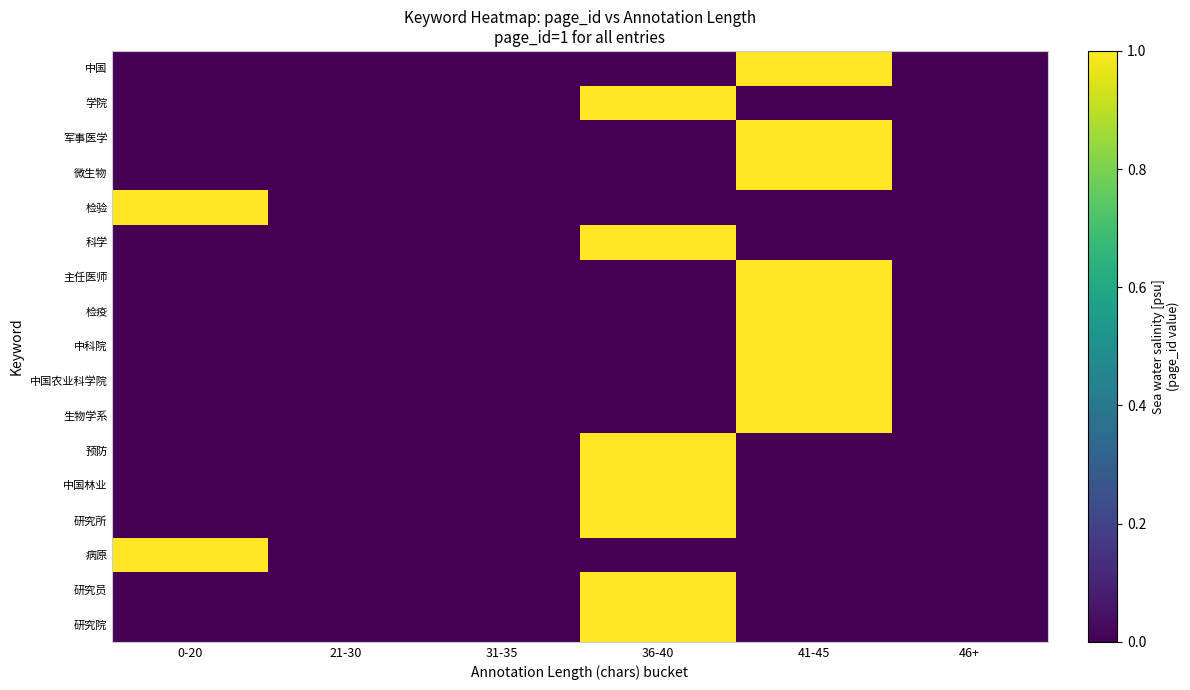

At which category is the sum across all series the highest?

41-45